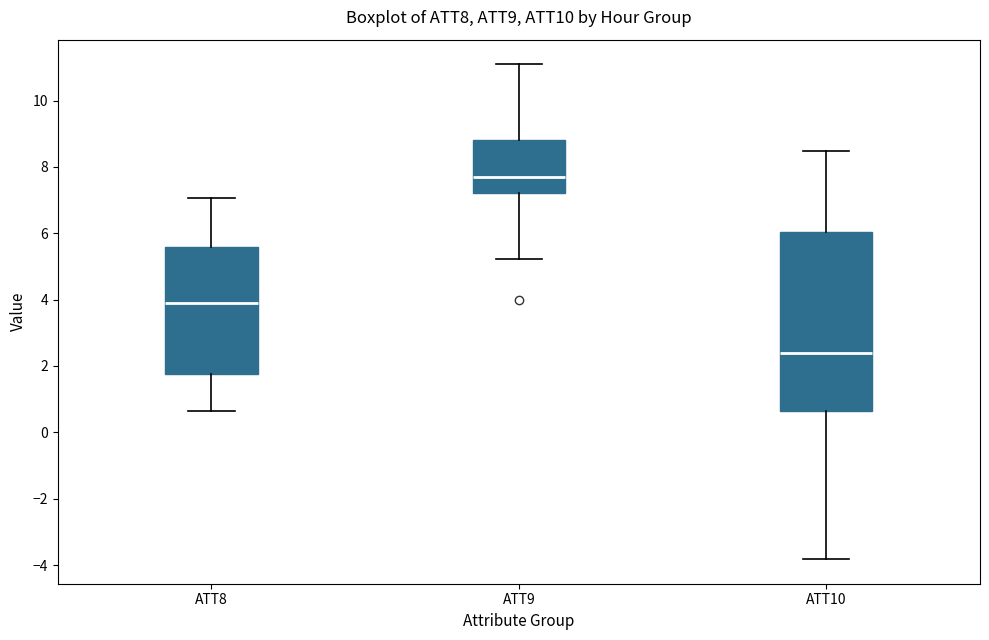

Reading left to right, transcribe this box plot: for each box, give where its median line is, the range the box spans, and where its two whiskers end, as read against the y-axis. The values are not printed on the chart, so give them approximately, as read against the axis.

ATT8: median 4.0, box 1.8 to 5.6, whiskers 0.6 to 7.0
ATT9: median 7.6, box 7.2 to 8.8, whiskers 5.2 to 11.0
ATT10: median 2.4, box 0.6 to 6.0, whiskers -3.8 to 8.4